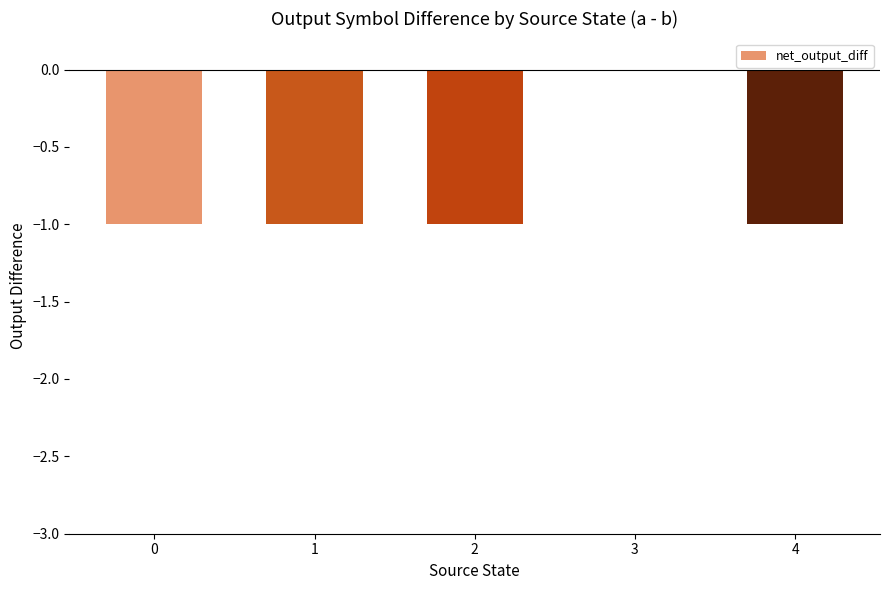

Reading right to left, transcribe all the data shown in this chart.

-1	0	-1	-1	-1